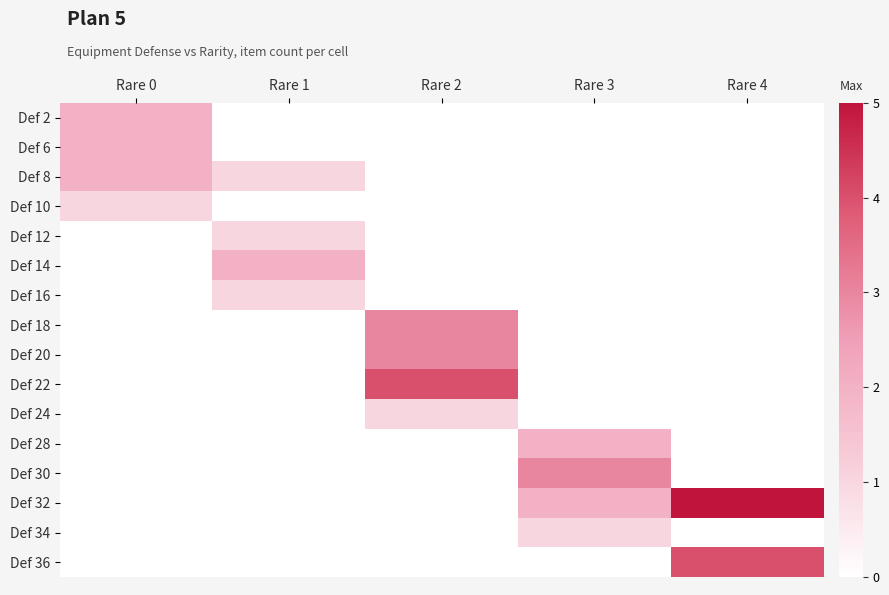

Which label corresponds to the smallest value in the chart?

Rare 1